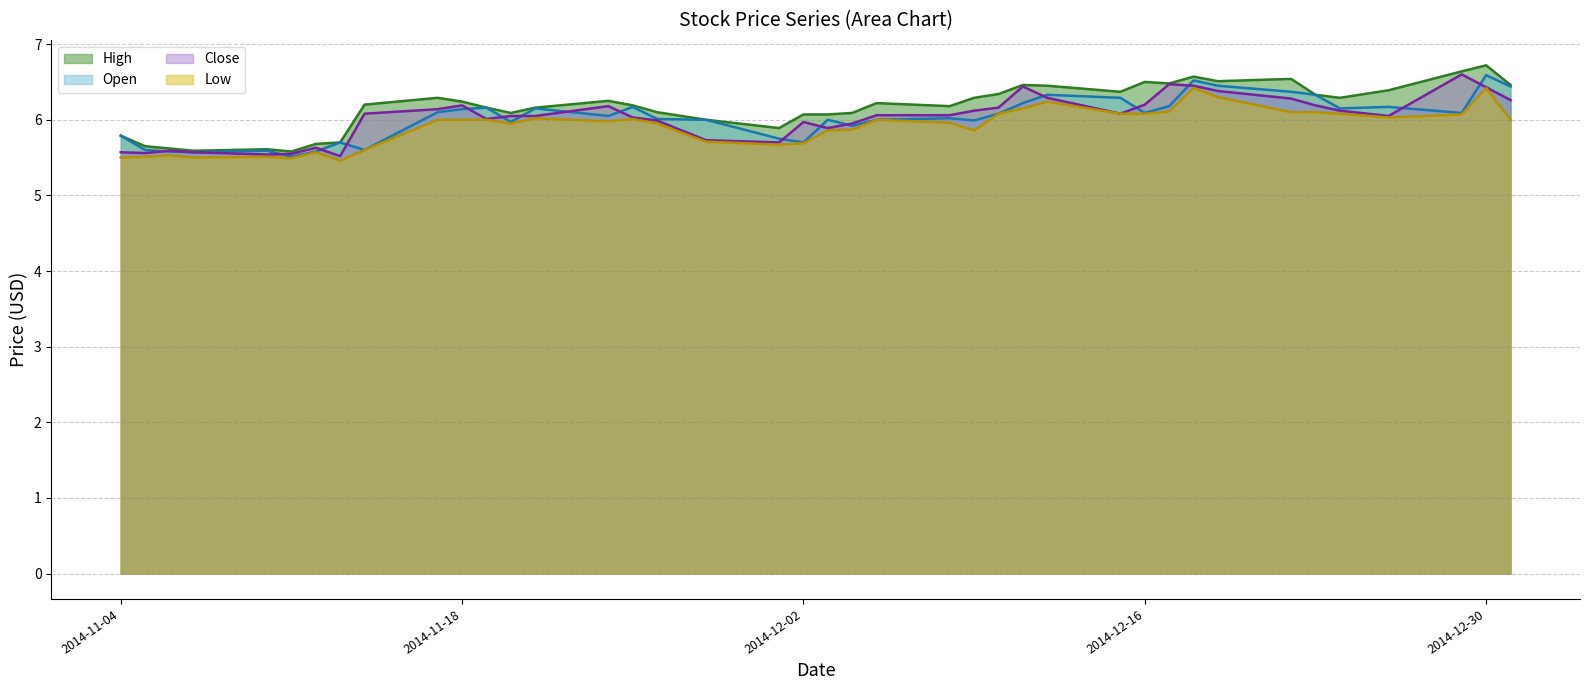

True or false: High has more than 1 interior local peaks.

True